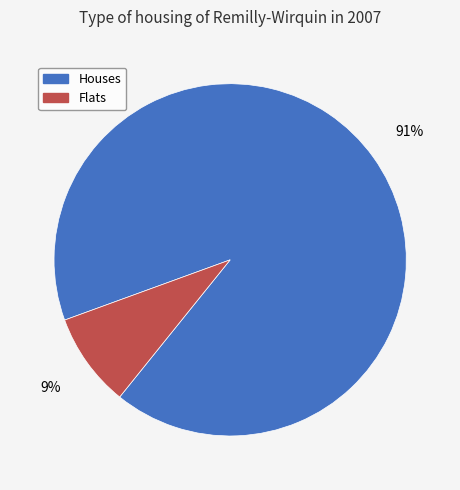

The Houses slice represents 91% of the pie. True or false?

True